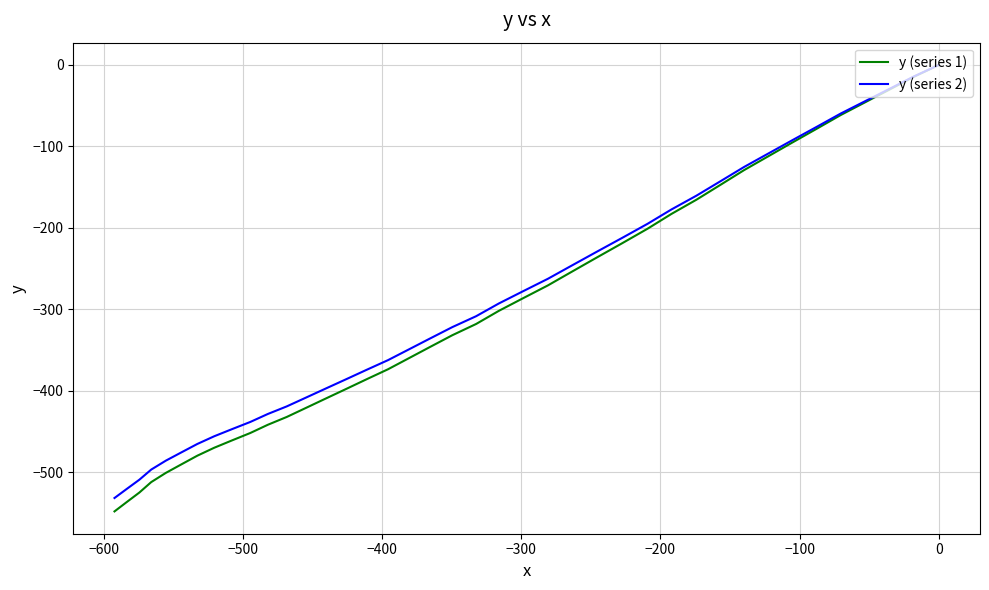

What are all the series names shown in the legend?

y (series 1), y (series 2)